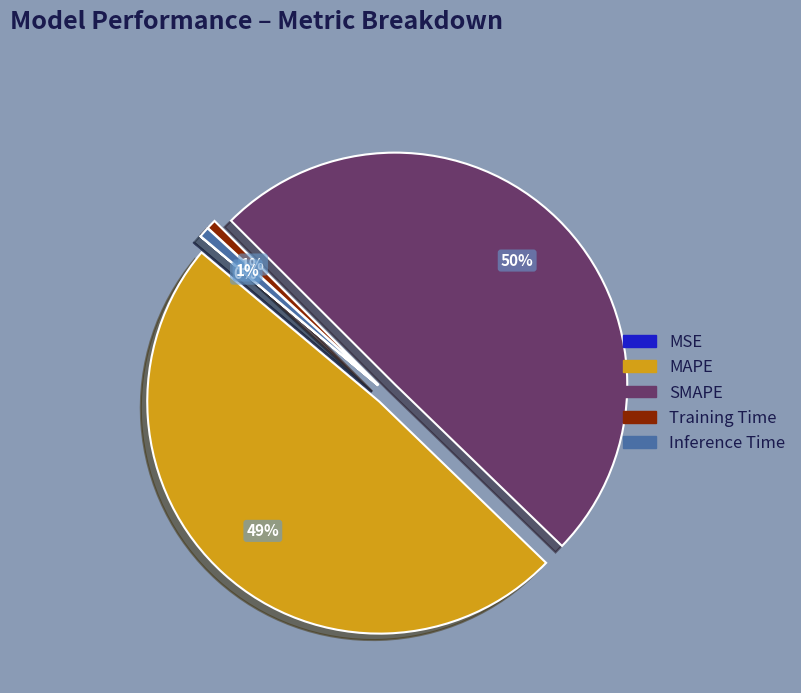

To the nearest percent, what is the difference between the largest and smallest slice percentages?

50%